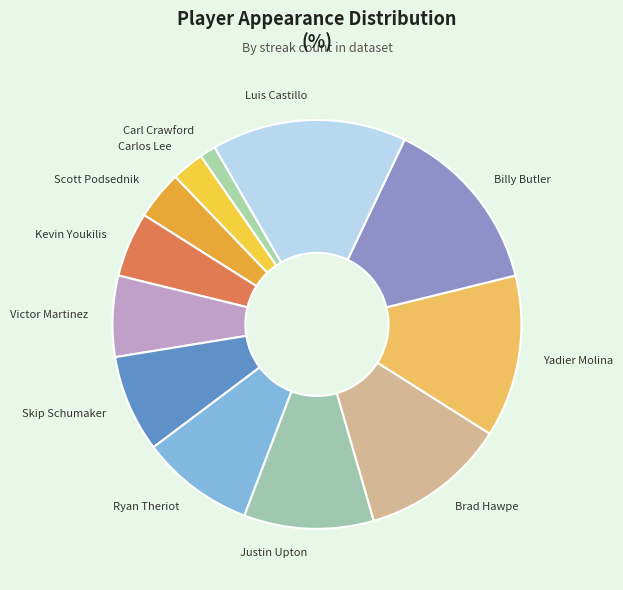

Approximately how many times larger is the value at Carlos Lee compared to Scott Podsednik?

0.7